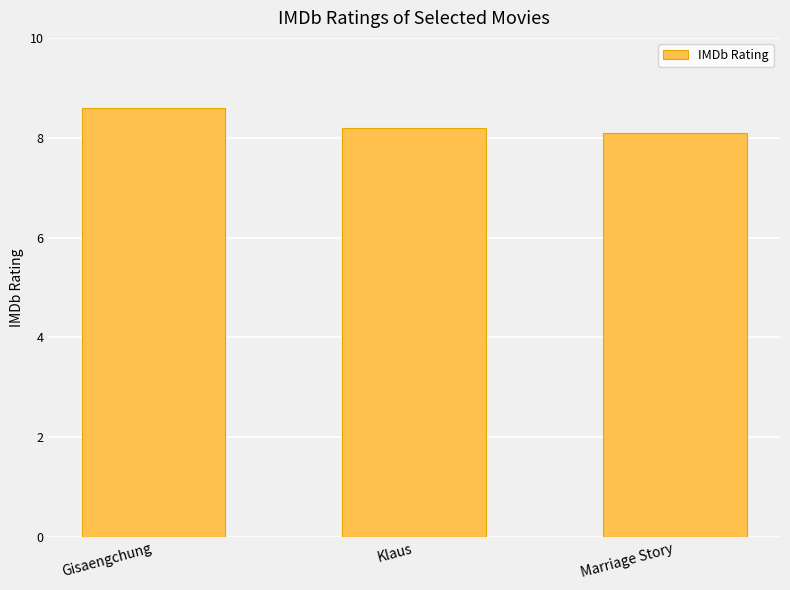

Reading right to left, list all the values displayed in this chart.

8.1	8.2	8.6